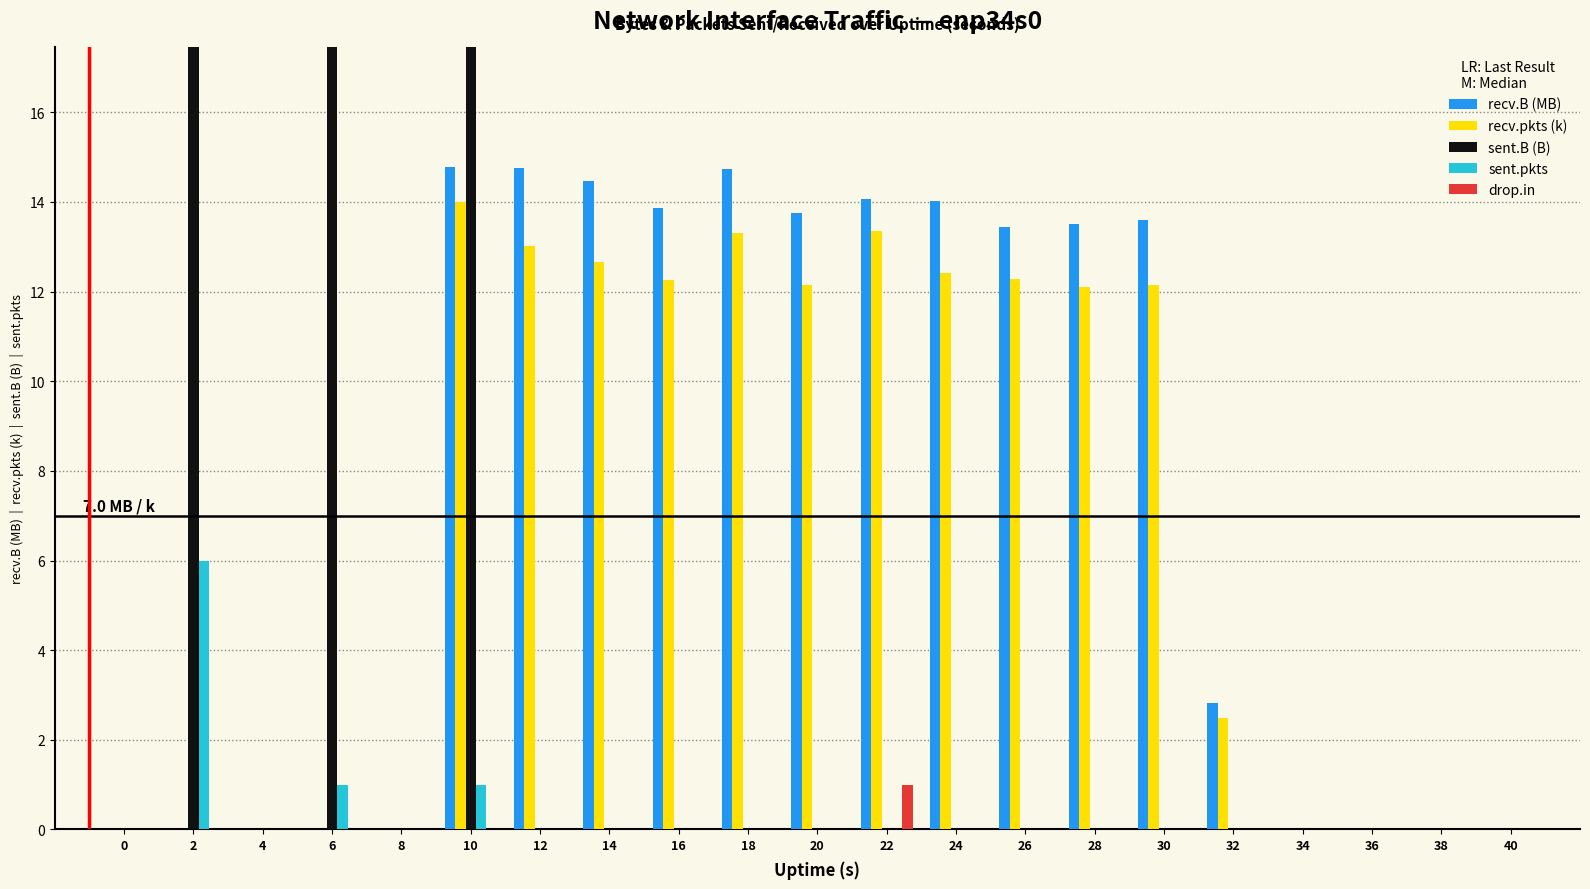

Is it true that sent.B (B) equals -190.7 at 14?

False